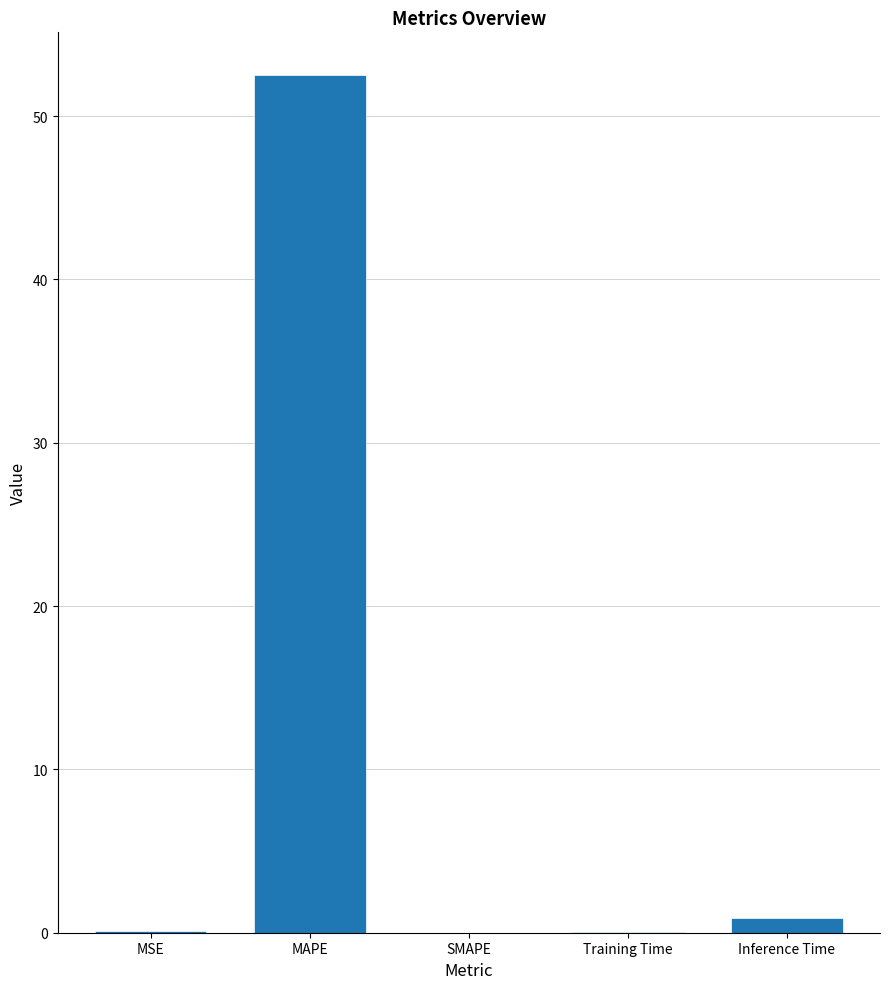

What is the change in value from MAPE to SMAPE?

-52.5